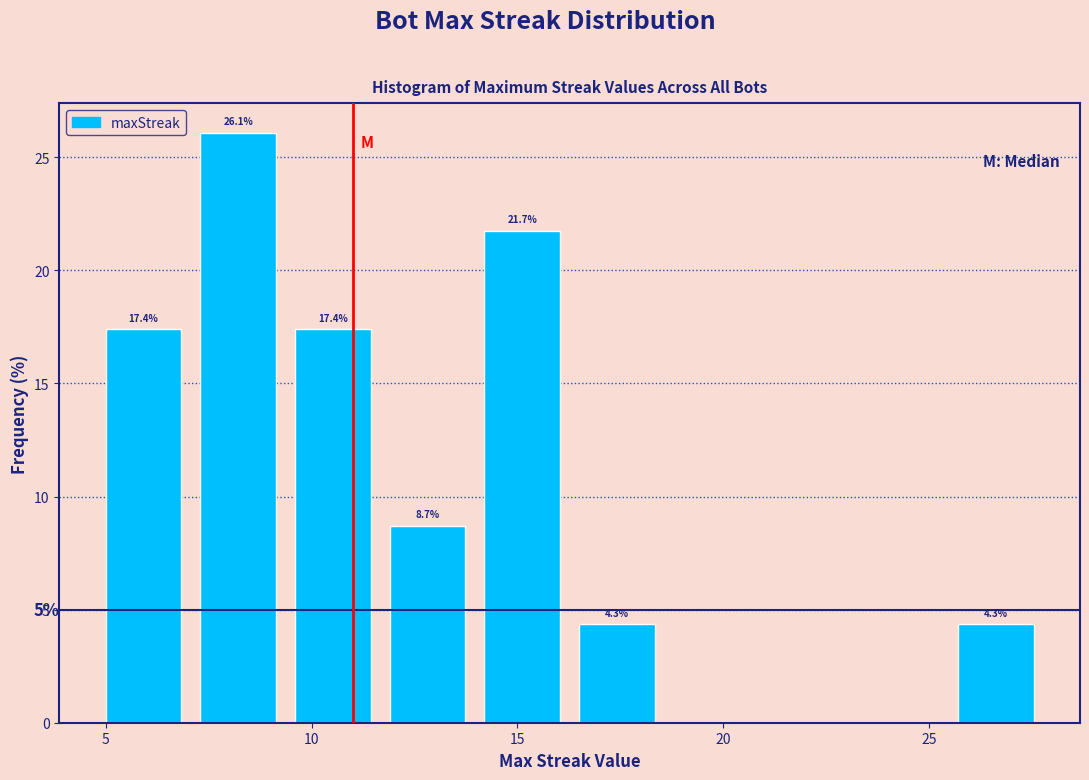

Which range on the x-axis has the tallest bar?

7.3 to 9.6